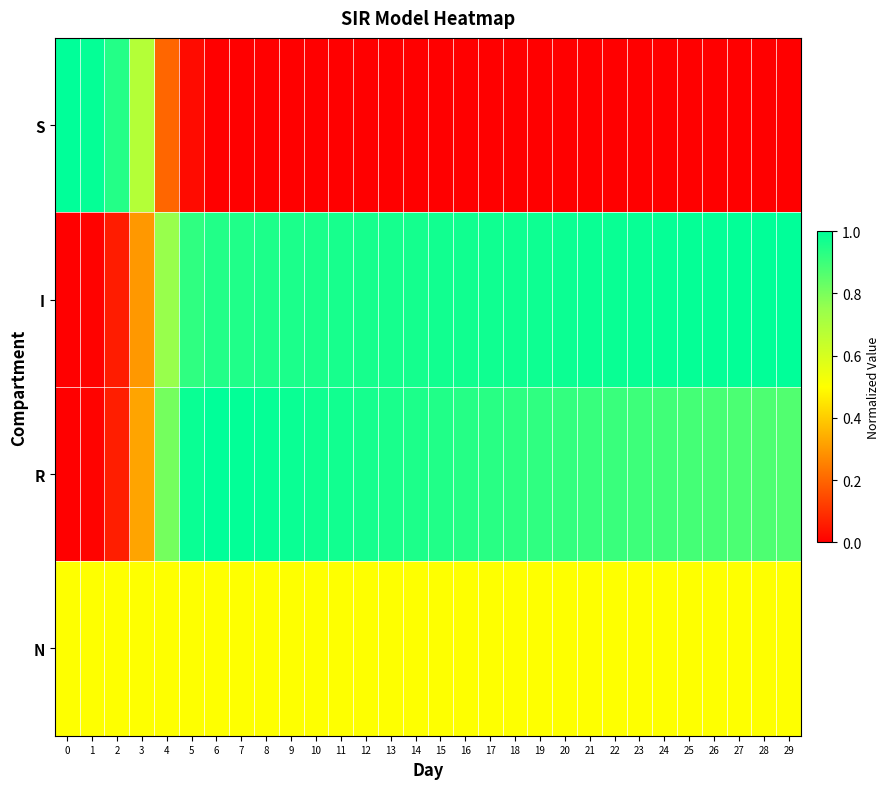

What is the spread (max minus min) of values at 24?

1.0